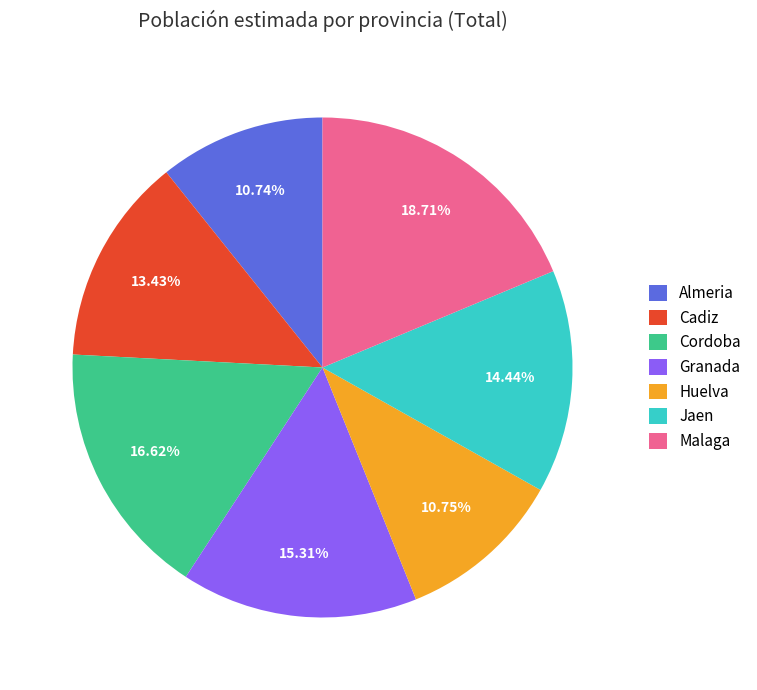

What is the largest slice in the pie chart?

Malaga